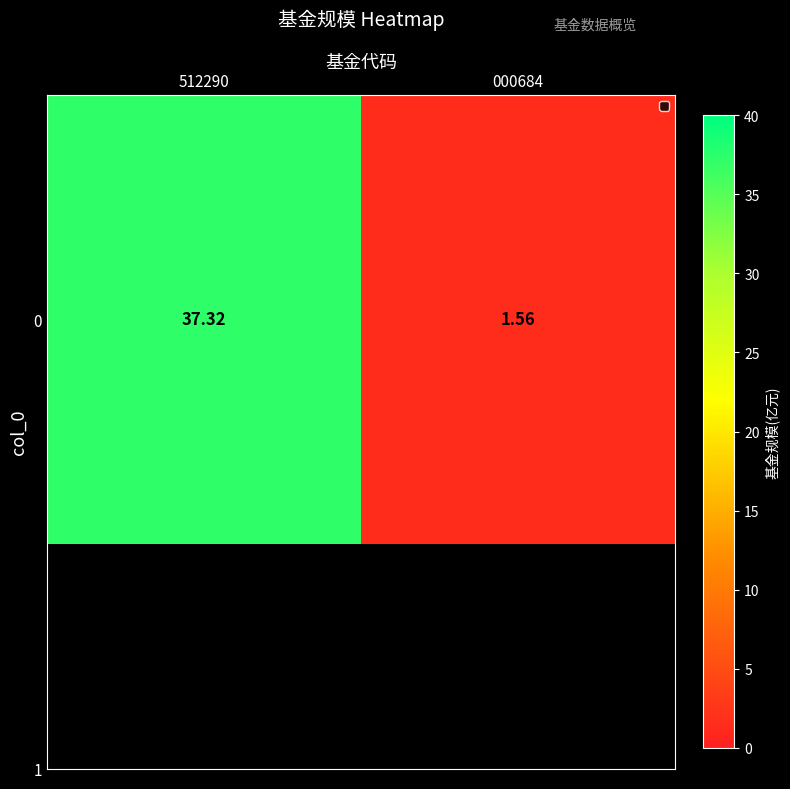

Is it true that the value at 000684 is 1.6?

True